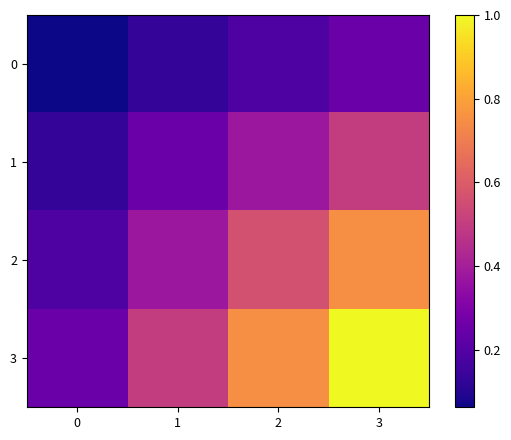

Reading left to right, list all the values displayed in this chart.

0: 0=0.1	1=0.1	2=0.2	3=0.2
1: 0=0.1	1=0.2	2=0.4	3=0.5
2: 0=0.2	1=0.4	2=0.6	3=0.8
3: 0=0.2	1=0.5	2=0.8	3=1.0